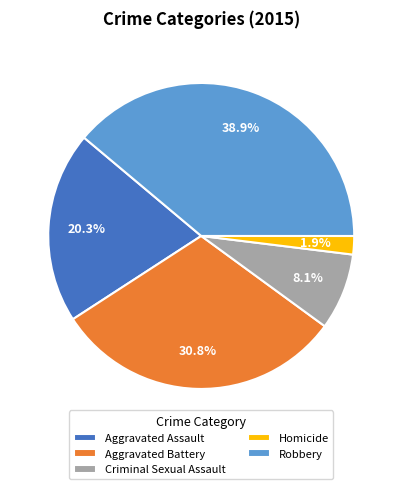

To the nearest percent, what percentage of the pie is Criminal Sexual Assault?

8%